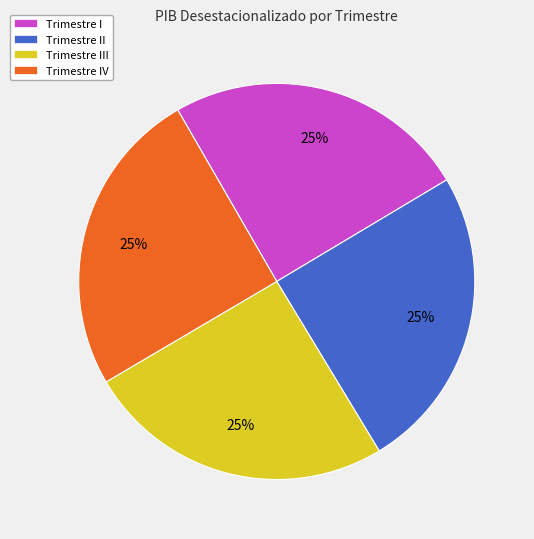

To the nearest percent, what is the difference between the largest and smallest slice percentages?

0%